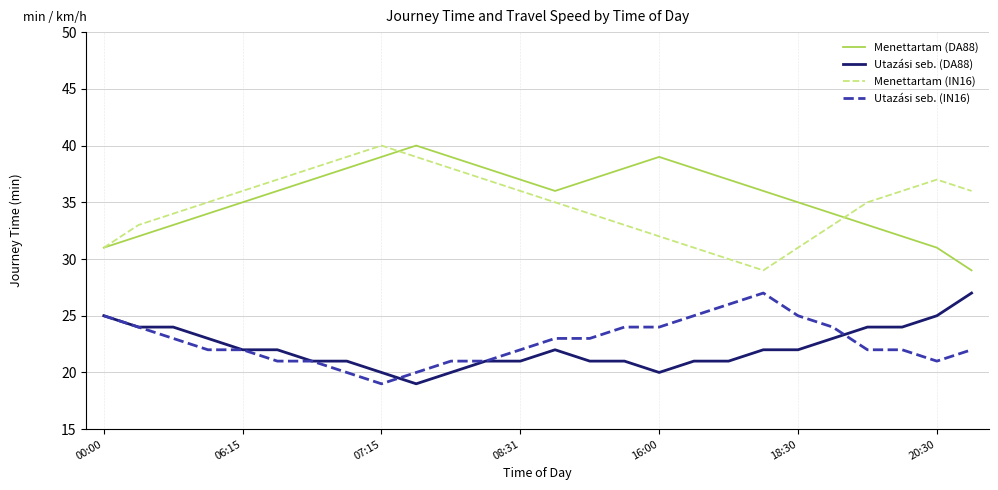

True or false: Utazási seb. (IN16) and Menettartam (DA88) cross at least once.

False